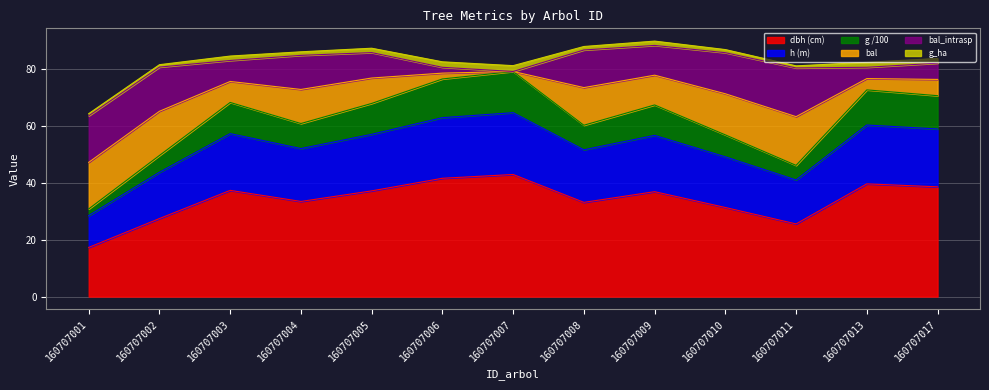

The value of g at 160707009 is 105.6. True or false?

False